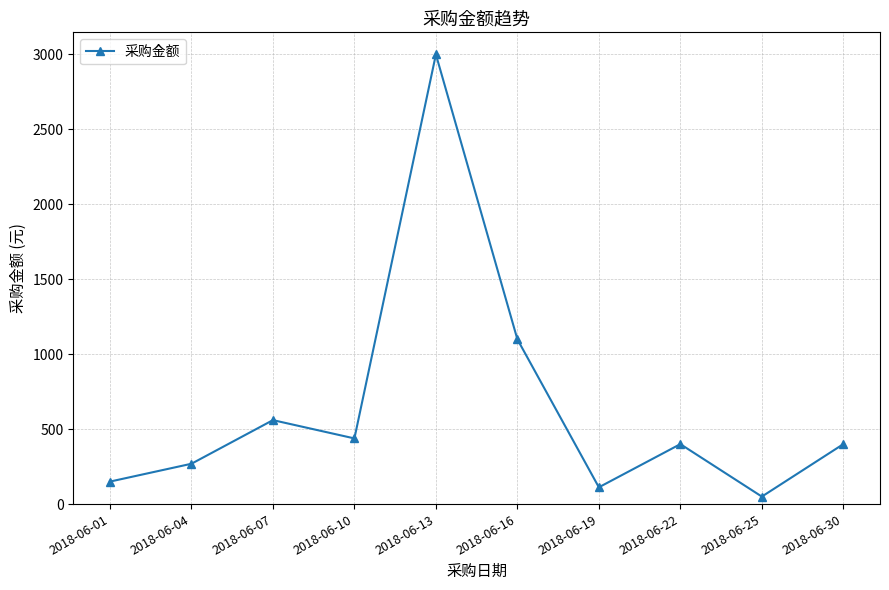

What is the difference between the values at 2018-06-10 and 2018-06-22?

38